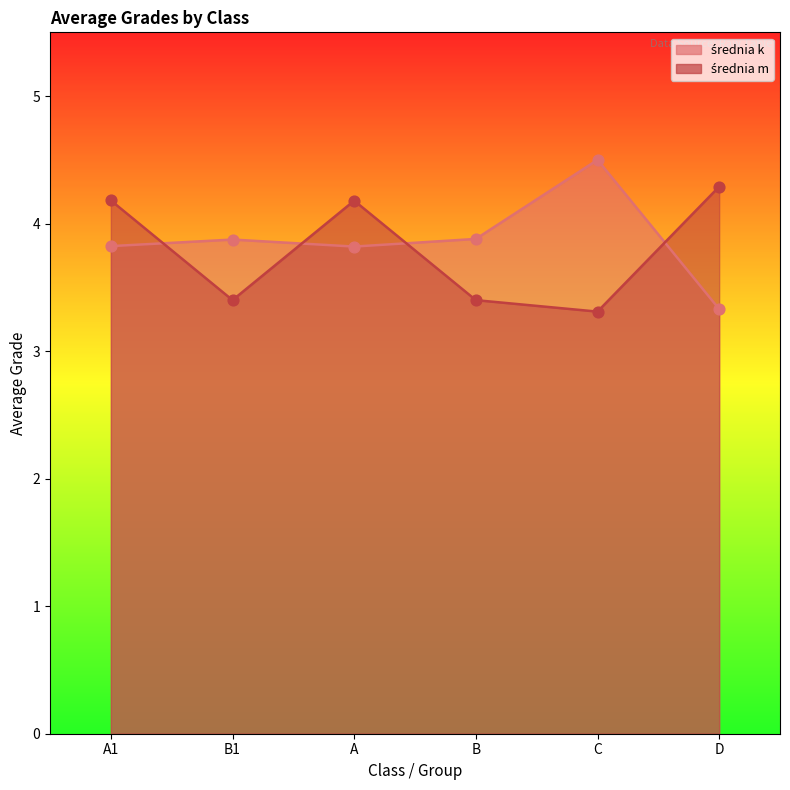

Which series reaches the minimum Y coordinate?

średnia m